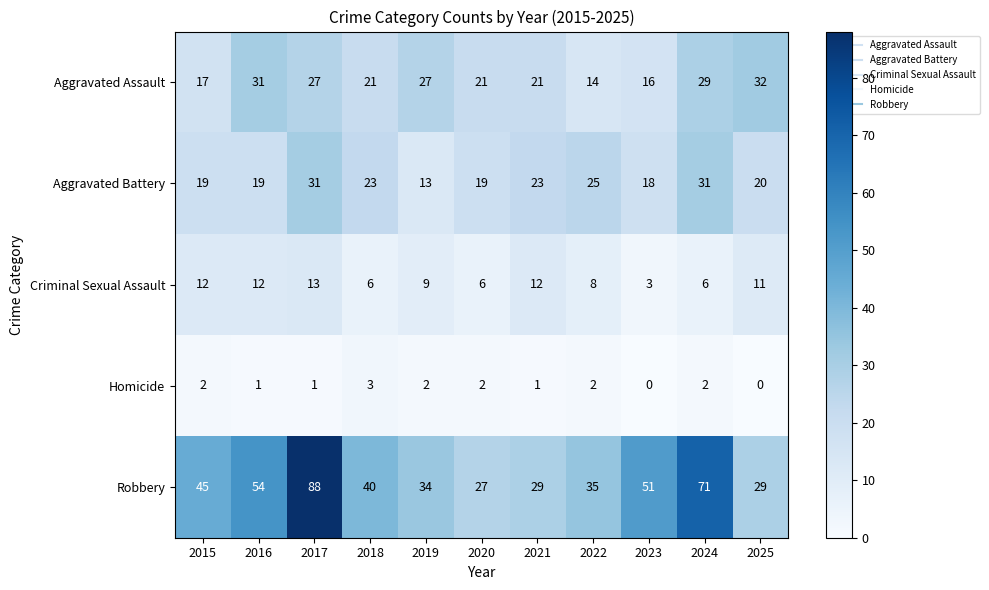

What is the total value across all series at 2023?

88